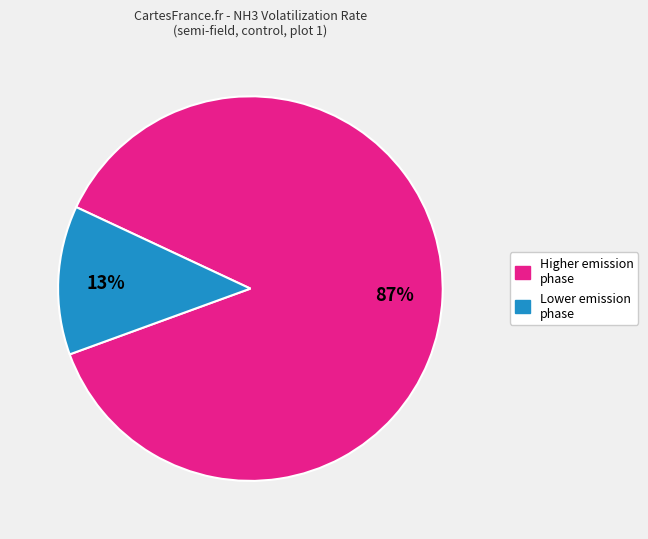

What percentage is the Higher emission phase slice, to the nearest percent?

87%